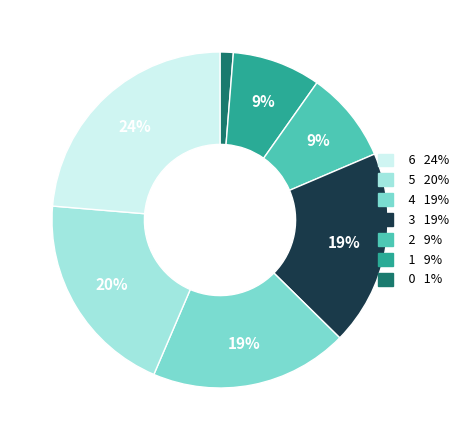

How many slices are in this pie chart?

7